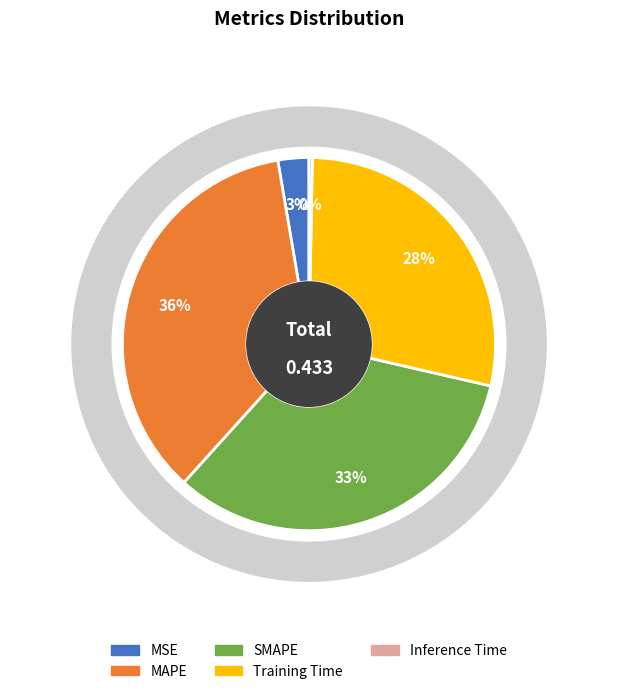

Rank the categories by value from lowest to highest.

Inference Time, MSE, Training Time, SMAPE, MAPE